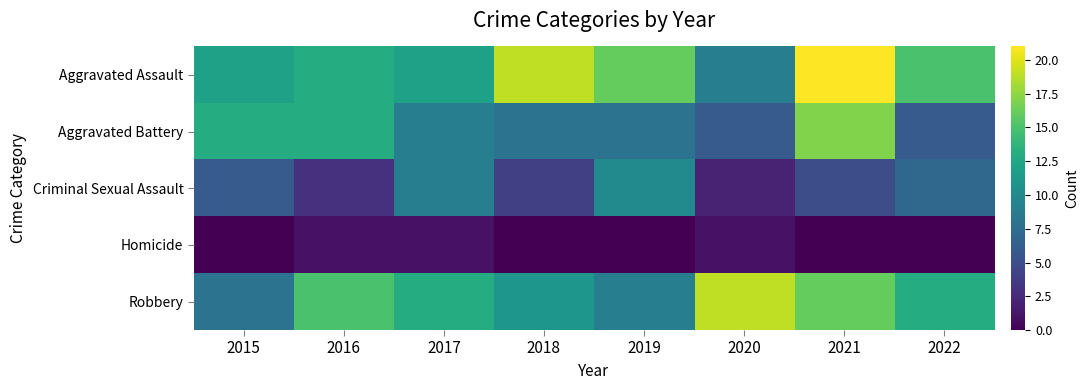

What is the difference between the highest and lowest values at 2022?

15